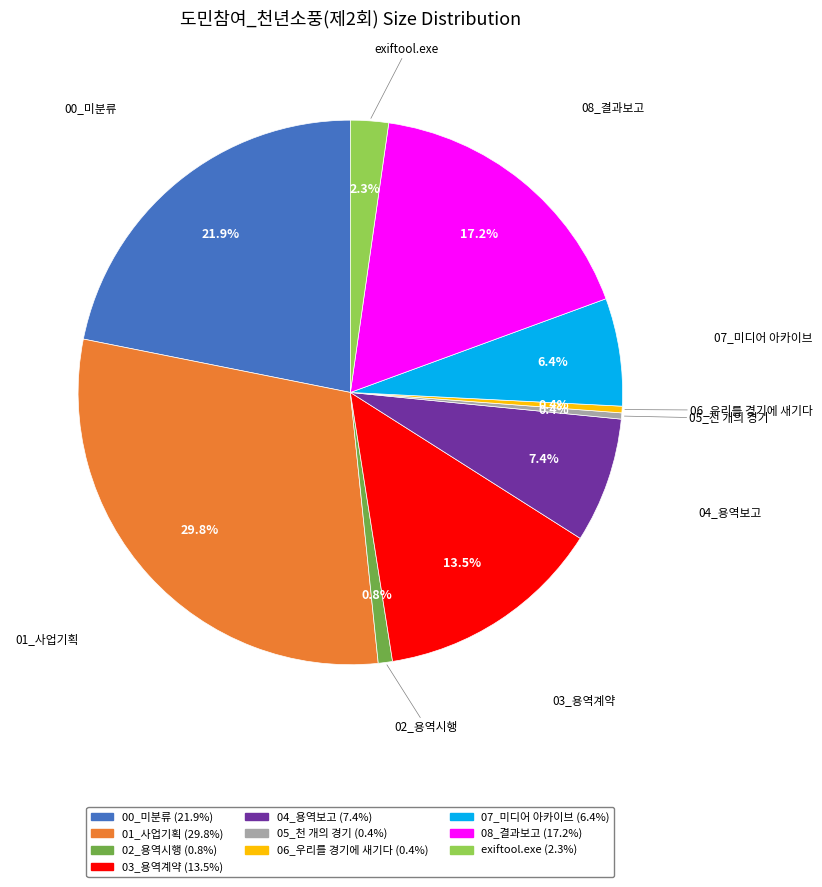

What is the largest slice in the pie chart?

01_사업기획